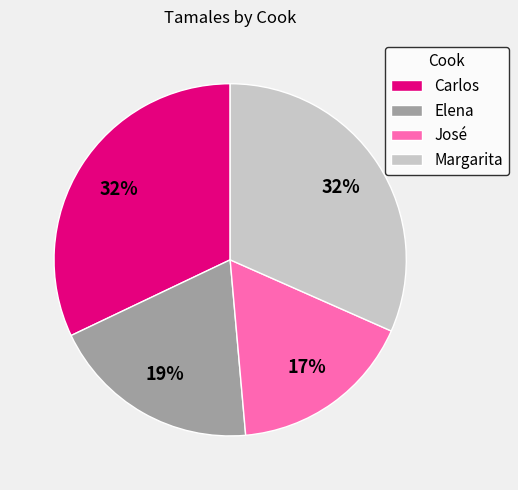

Between José and Elena, which is larger?

Elena